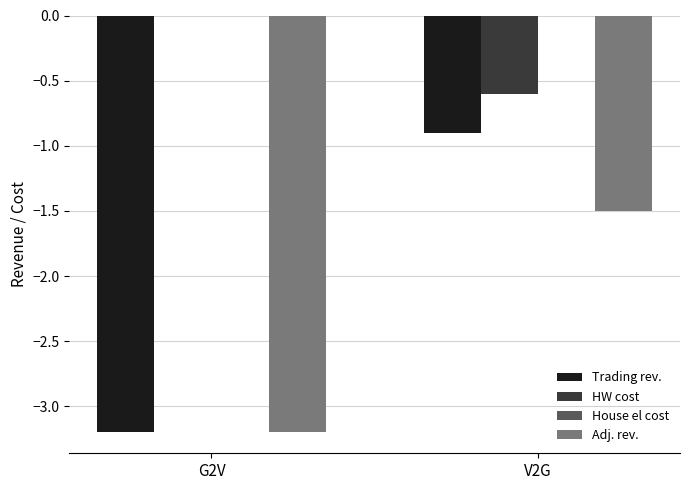

At which label does Adj. rev. reach its peak?

V2G